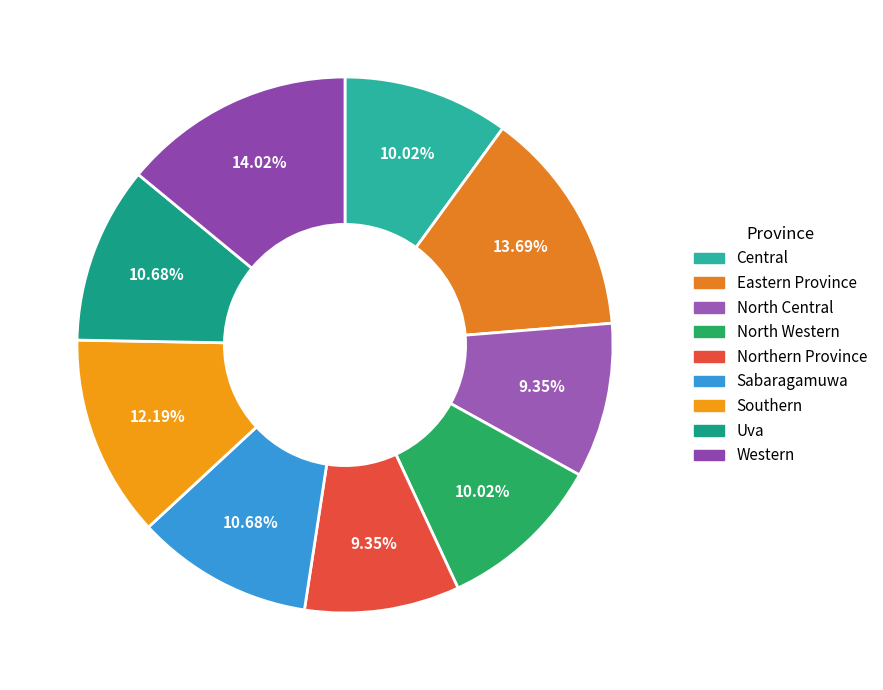

How many segments does this pie chart have?

9